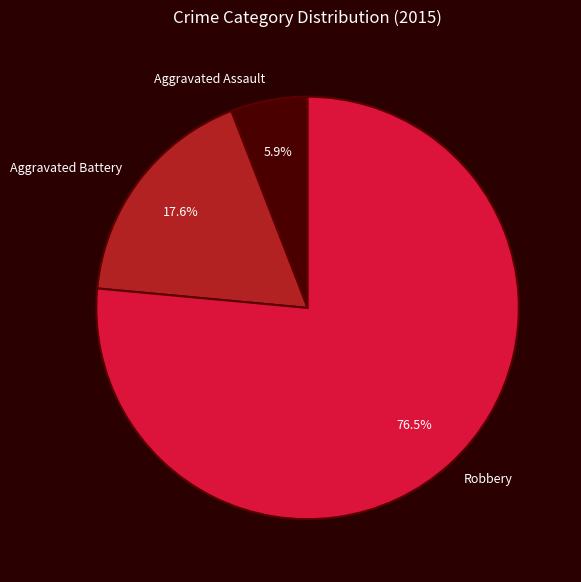

To the nearest percent, what is the difference between the largest and smallest slice percentages?

71%